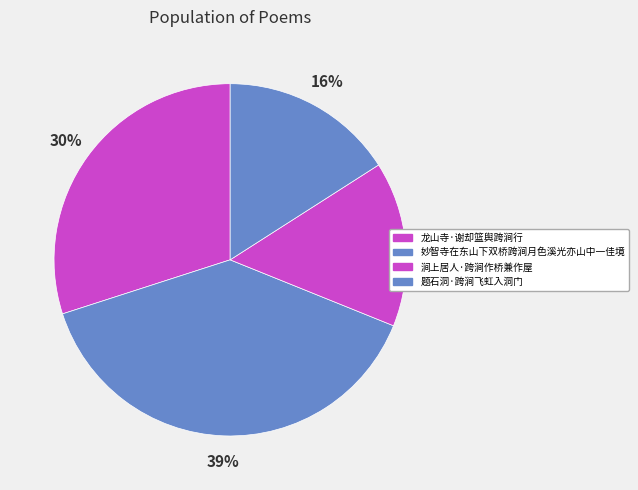

What percentage is the 题石洞·跨涧飞虹入洞门 slice, to the nearest percent?

16%